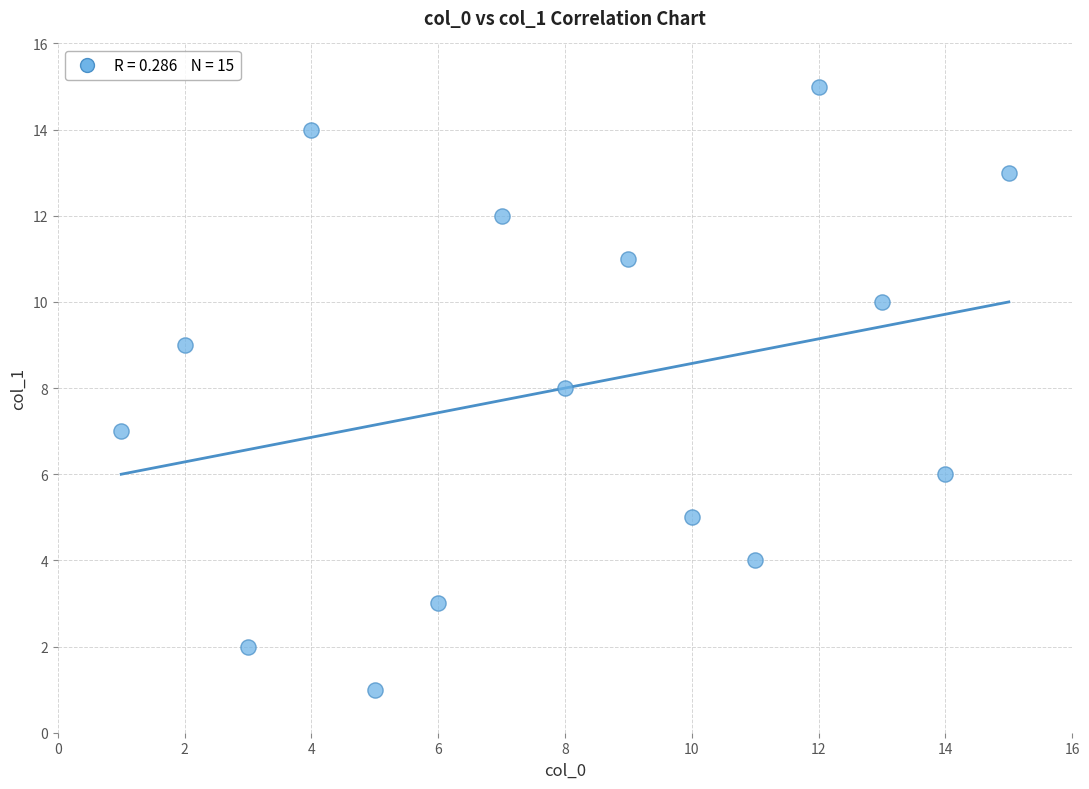

What is the range of Y values (max minus min)?

14